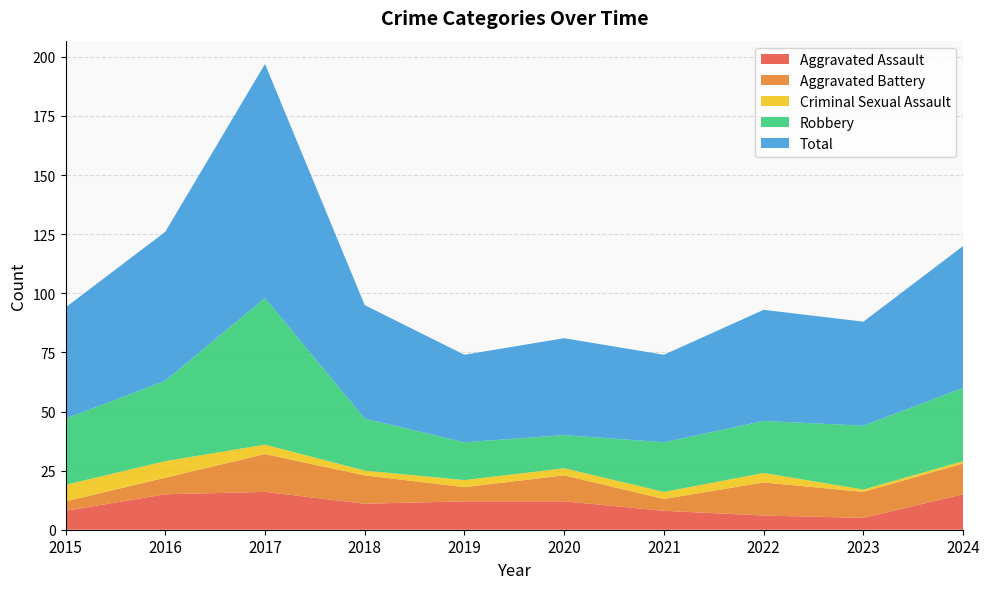

Where is the first local minimum for Robbery?

2020